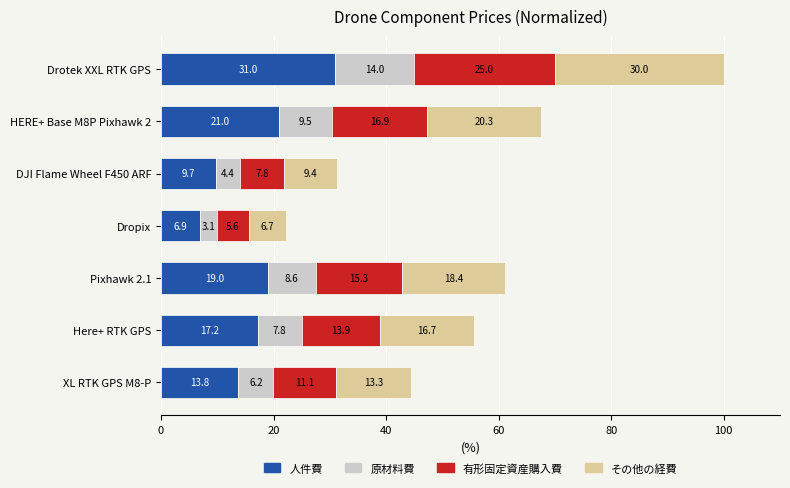

What is the total value across all series at XL RTK GPS M8-P?

44.4